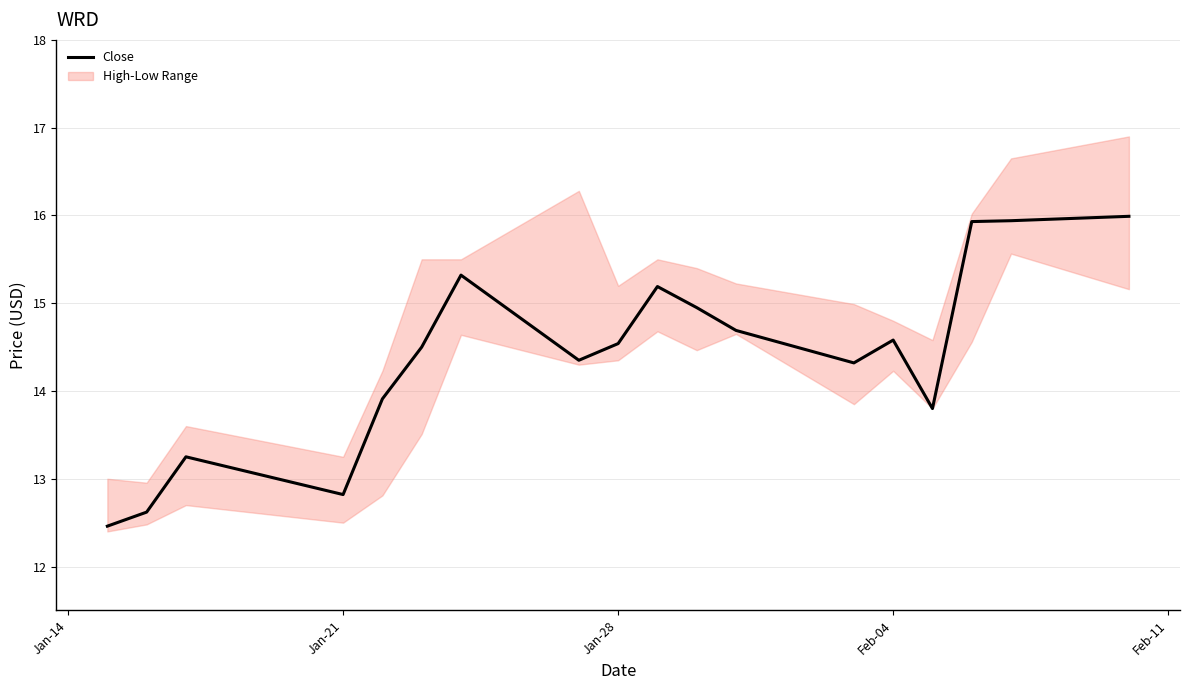

What is the minimum value for Close?

12.5